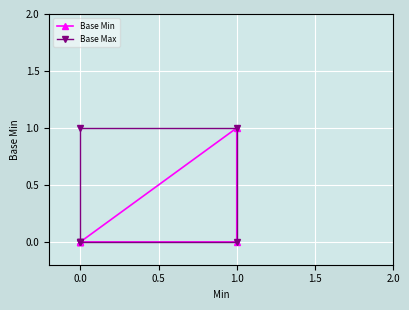

What are all the series names shown in the legend?

Base Min, Base Max